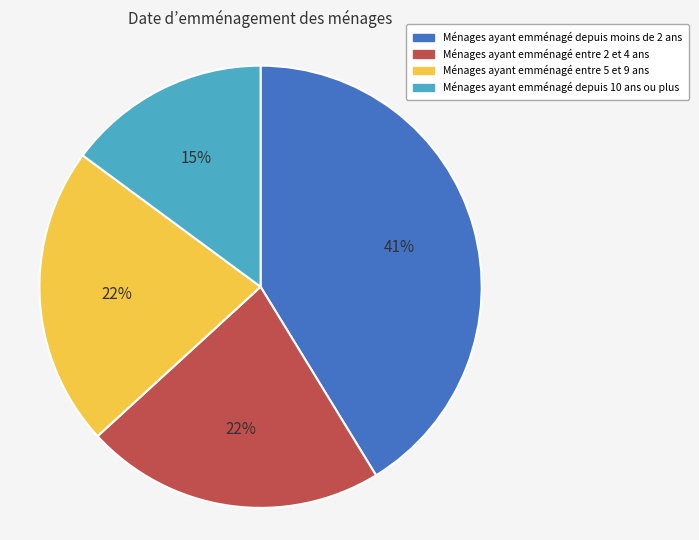

How many segments does this pie chart have?

4